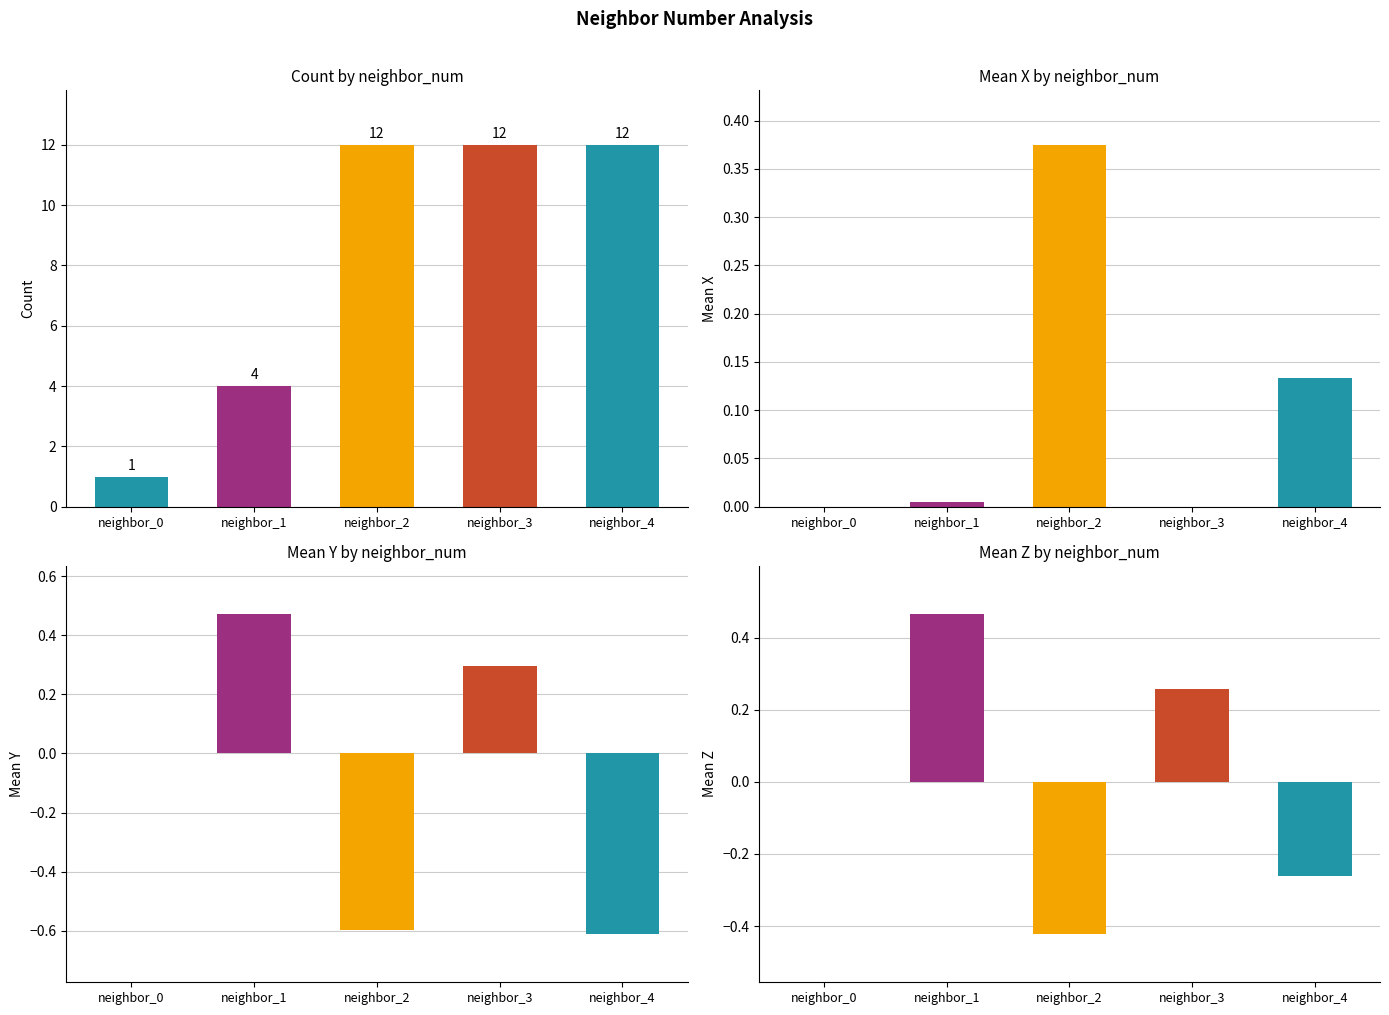

At which category is the sum across all series the highest?

neighbor_3